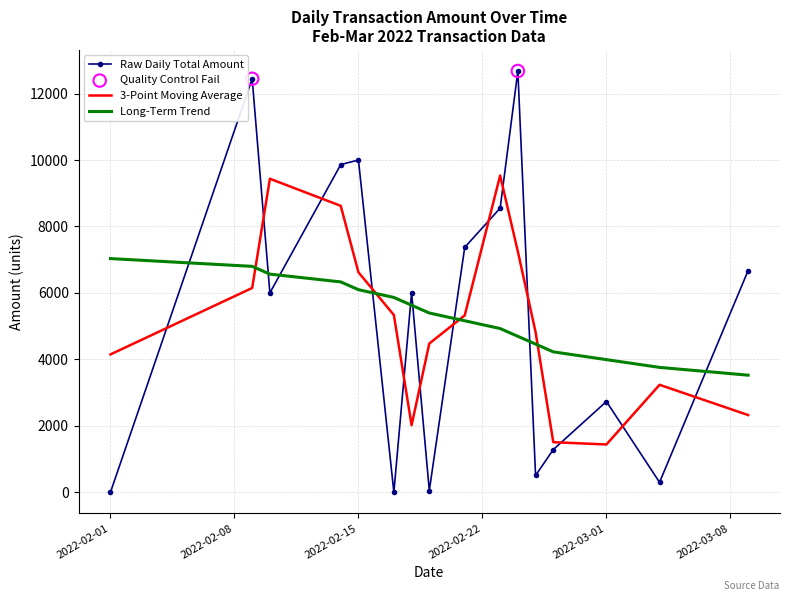

What is the highest value of the Long-Term Trend series?

7033.0